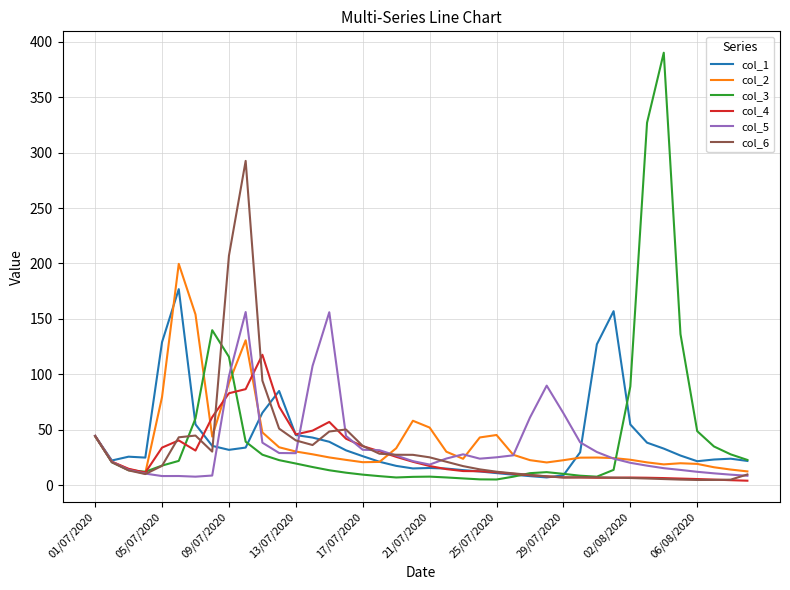

How many lines are shown in the chart?

6